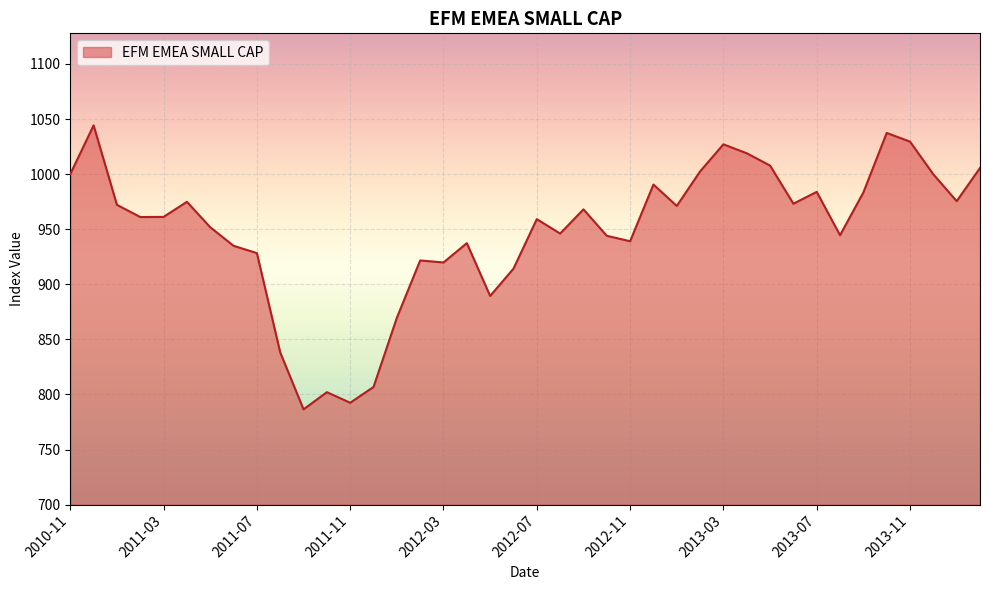

What is the maximum value shown in the chart?

1044.3